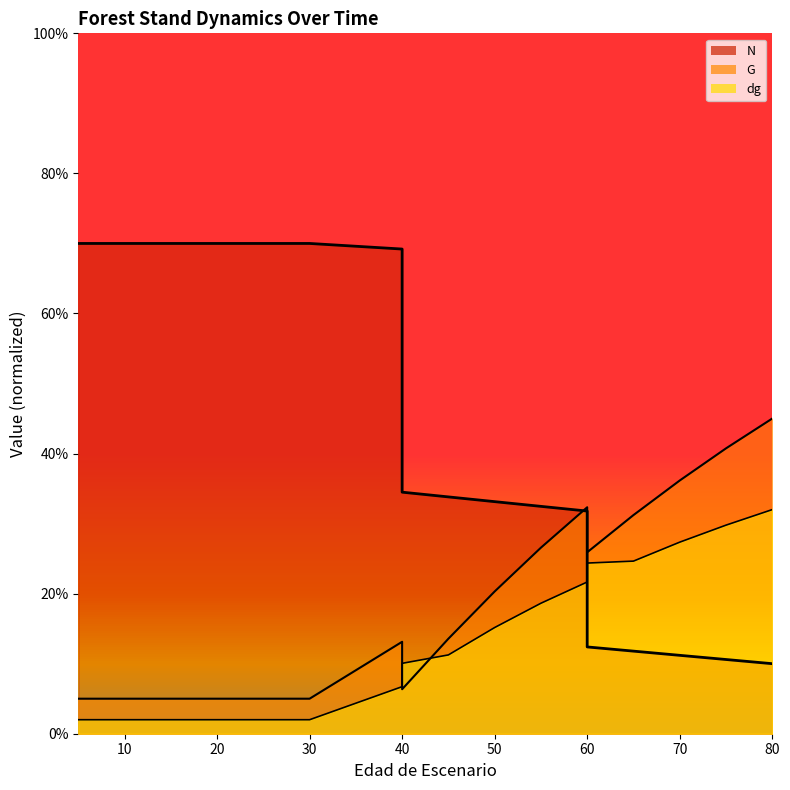

Rank the categories by N value from lowest to highest.

80, 75, 70, 65, 60, 60, 55, 50, 45, 40, 40, 5, 5, 10, 15, 20, 20, 25, 30